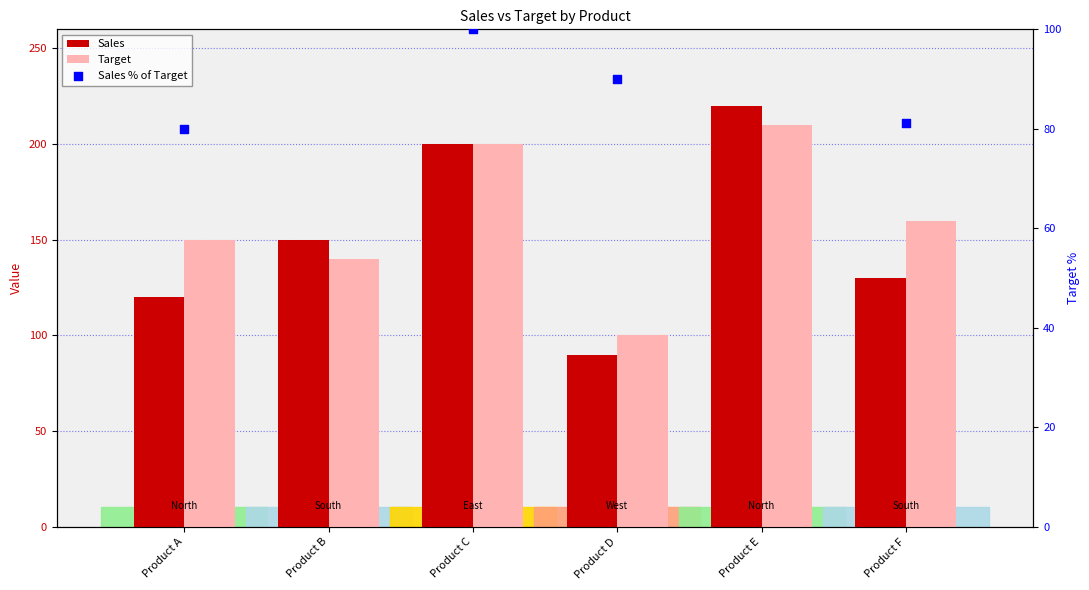

Is the value of Target at Product F greater than the value of Sales at Product A?

Yes